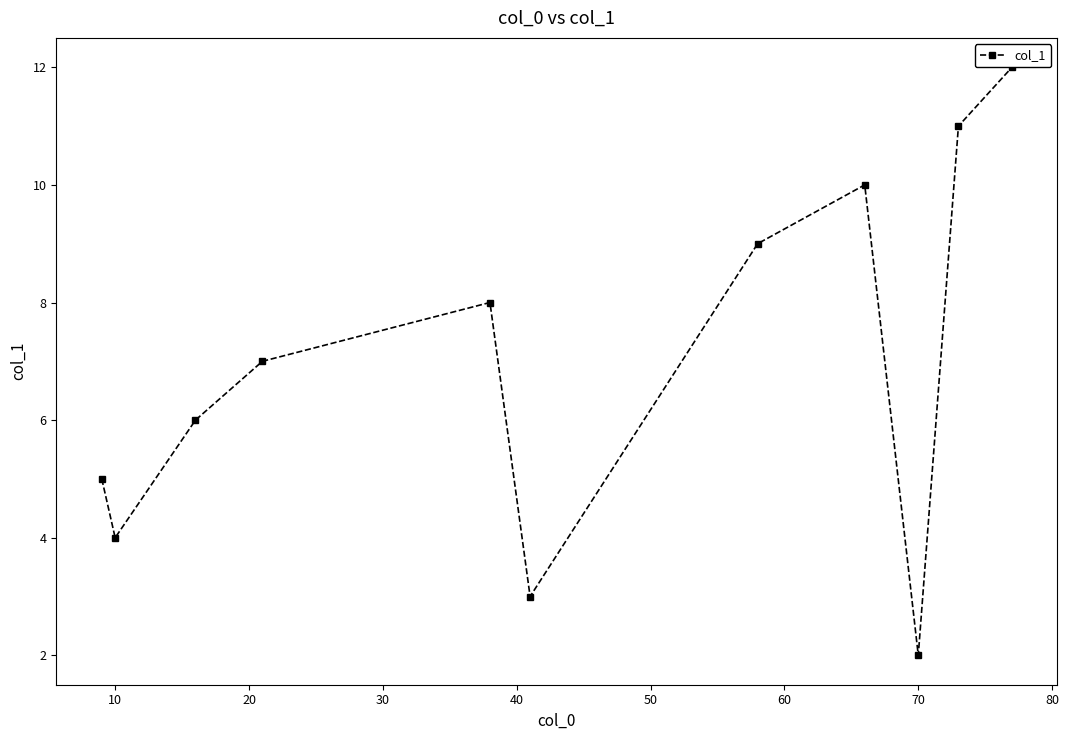

How many series are shown in this chart?

1